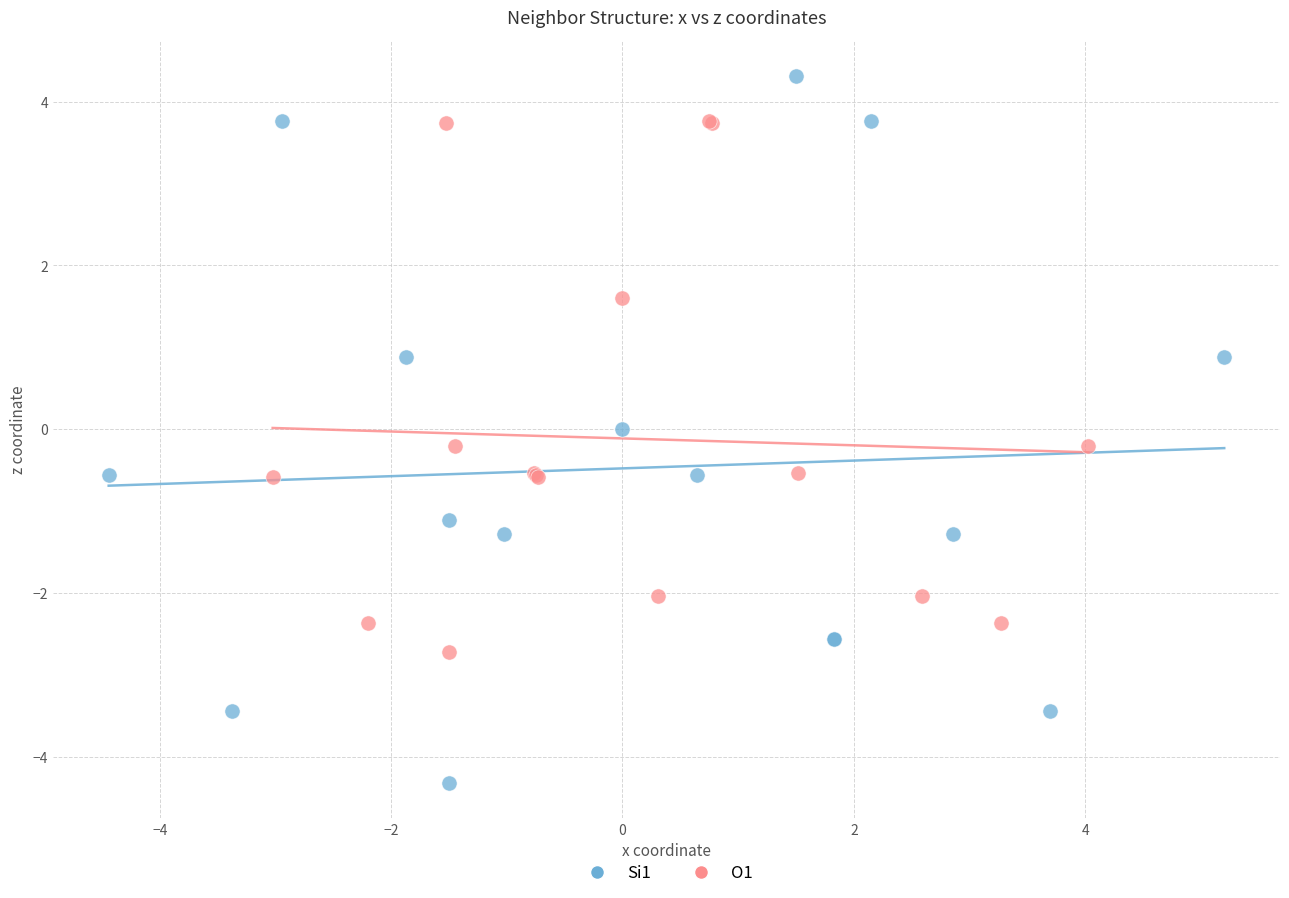

Which series has the widest spread of Y values?

Si1